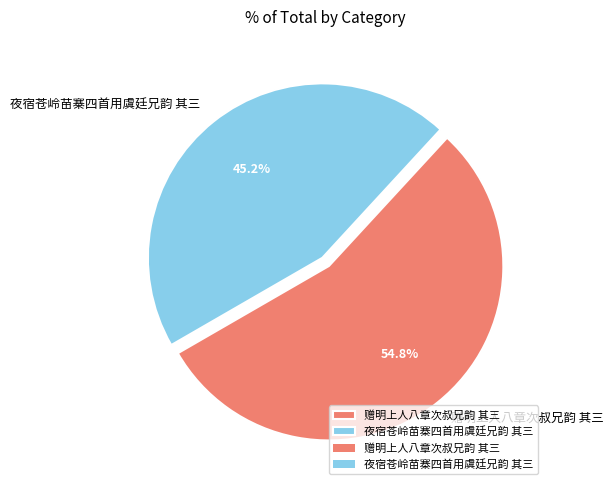

Between 赠明上人八章次叔兄韵 其三 and 夜宿苍岭苗寨四首用虞廷兄韵 其三, which is larger?

赠明上人八章次叔兄韵 其三